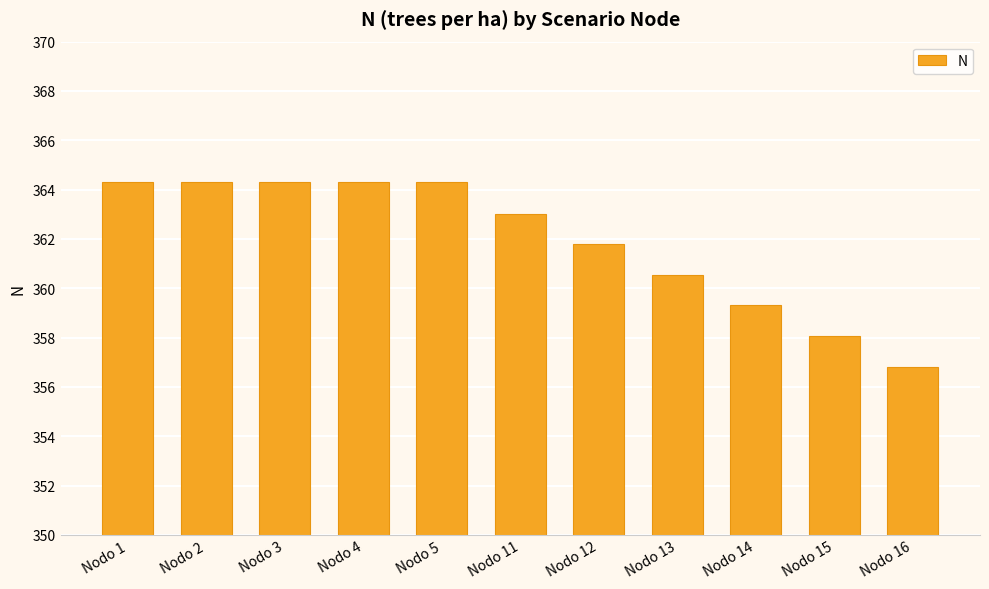

Which category has the lowest value across all series?

Nodo 16